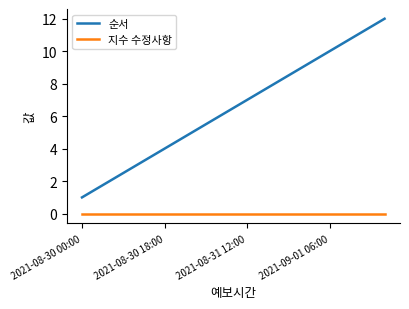

True or false: 지수 수정사항 and 순서 intersect in this chart.

False